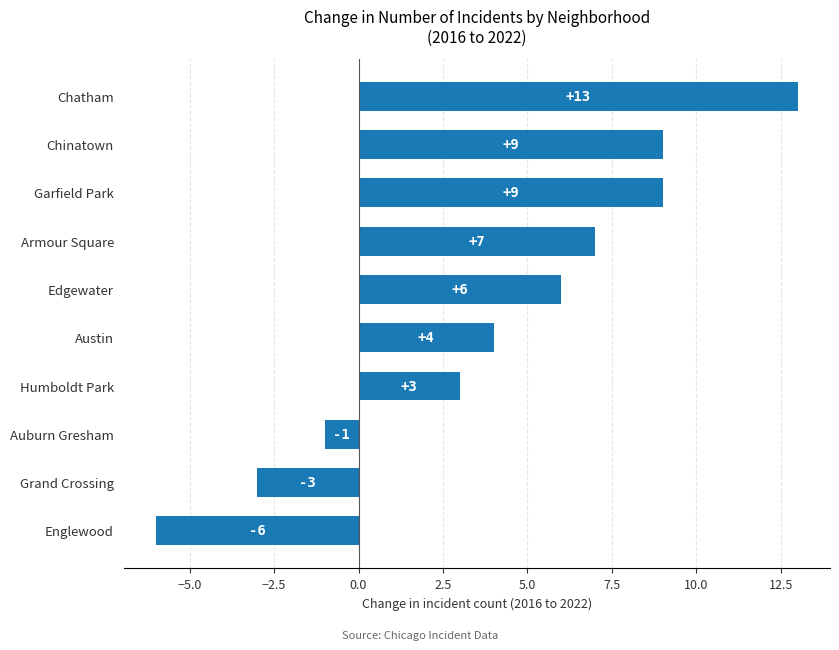

How many values are below zero?

3